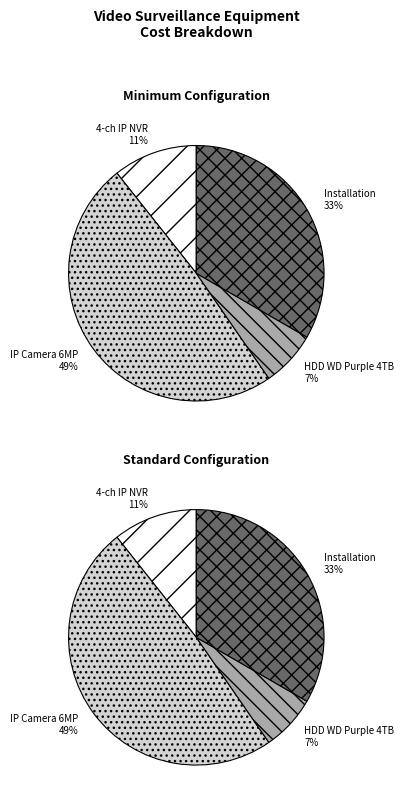

What percentage is the WD40PURZ slice, to the nearest percent?

7%